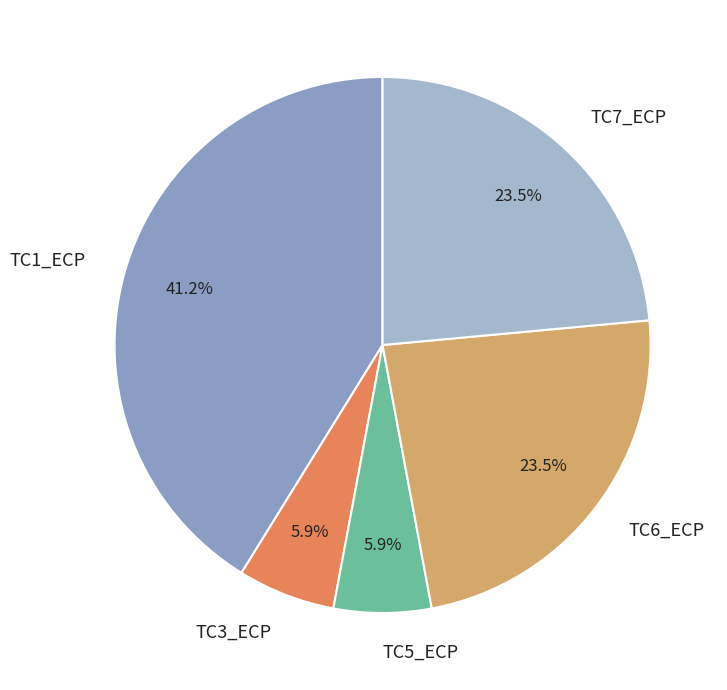

How many slices are in this pie chart?

5